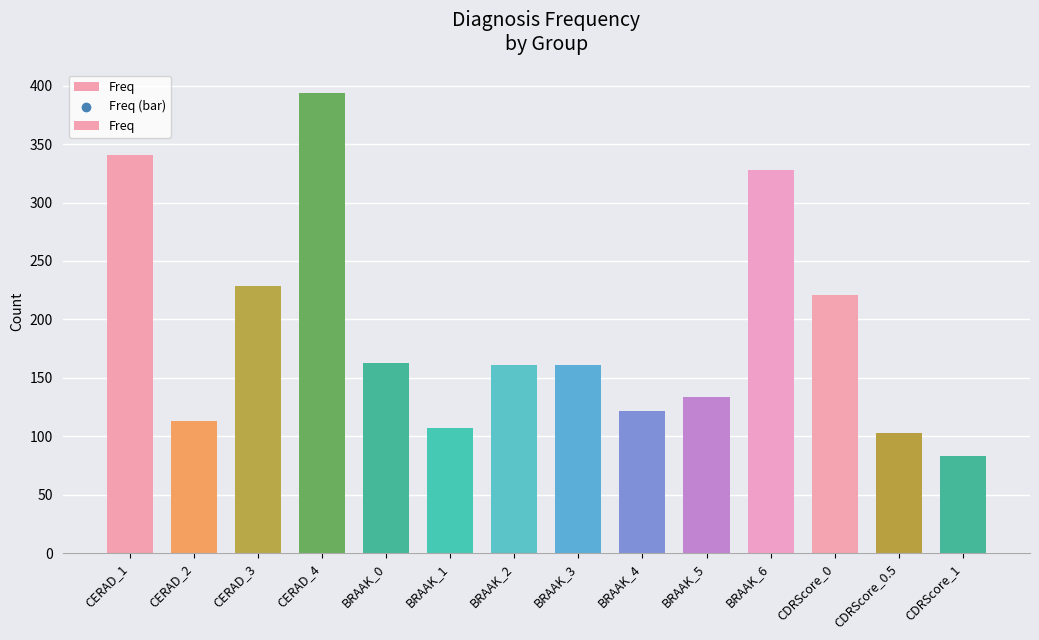

What is the ratio of the value at BRAAK_3 to the value at BRAAK_2?

1.0